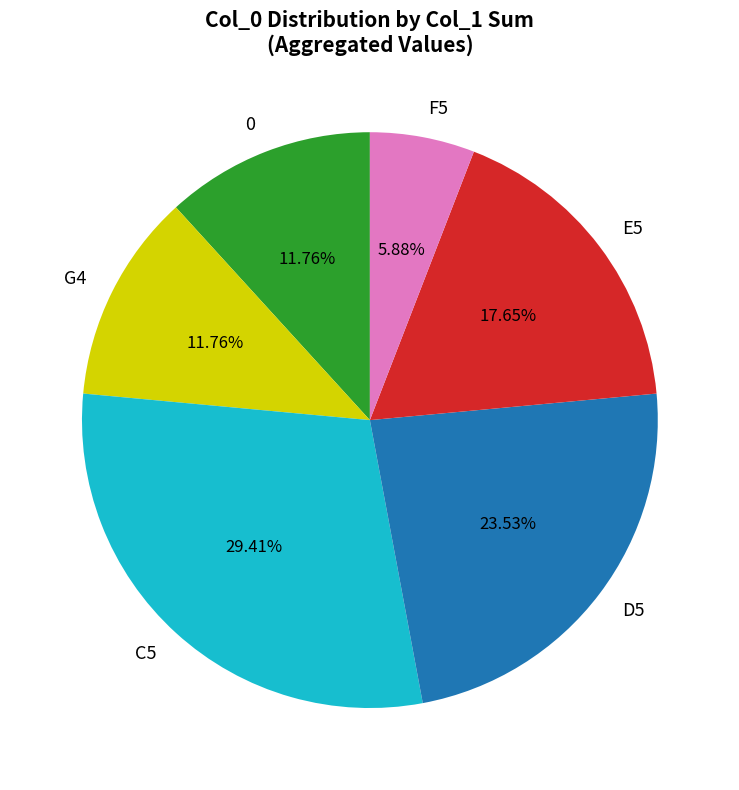

To the nearest percent, what is the average slice percentage?

17%